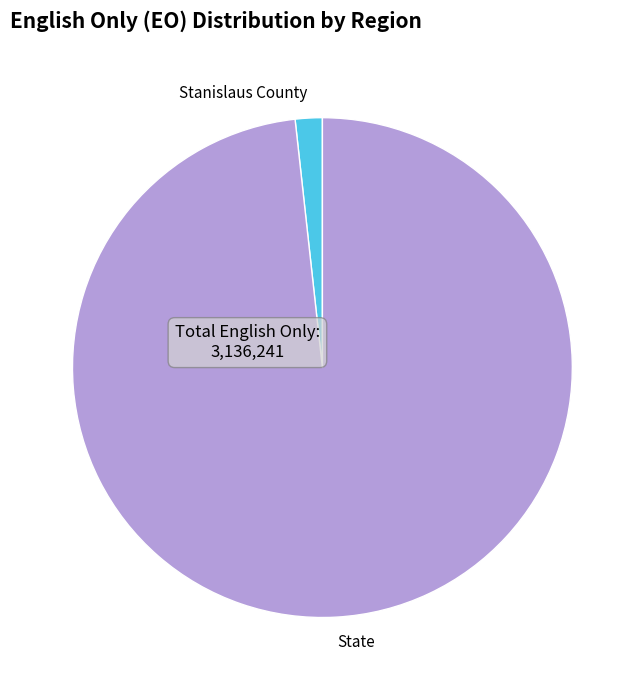

The State slice represents 98% of the pie. True or false?

True